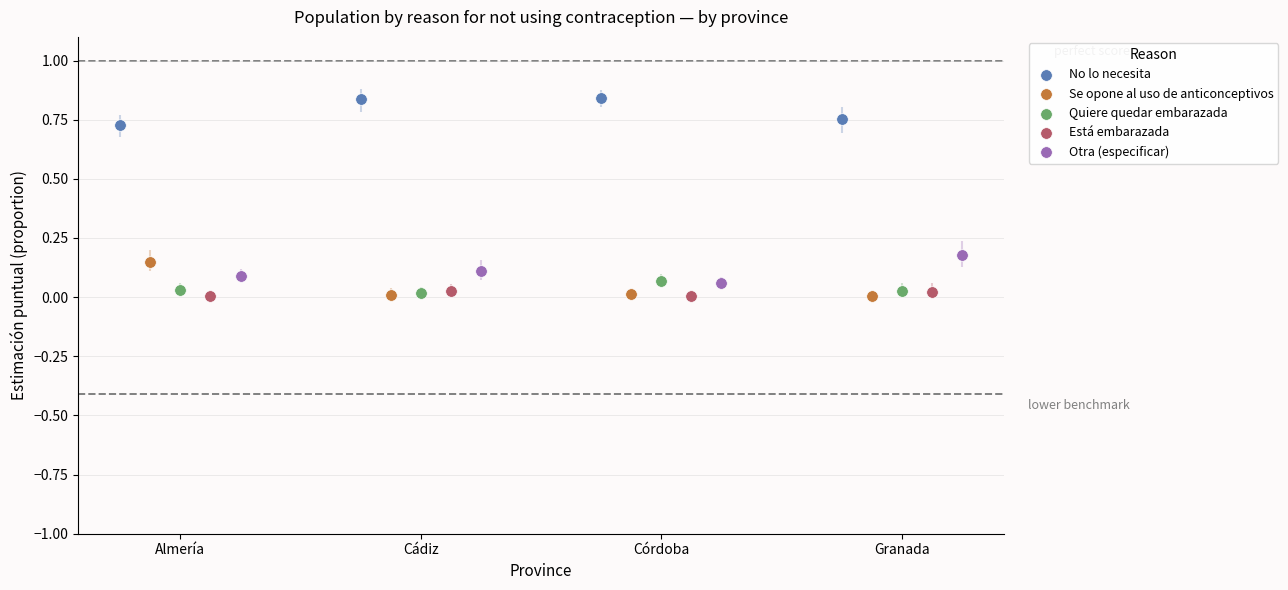

Which series reaches the maximum Y coordinate?

No lo necesita